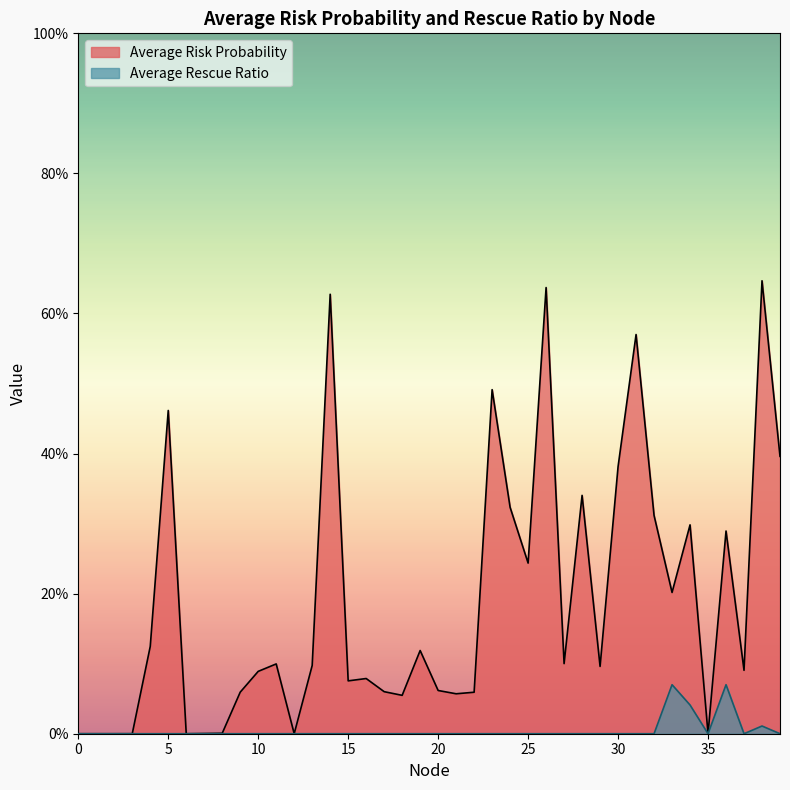

Where is the first local minimum for Average Risk Probability?

2